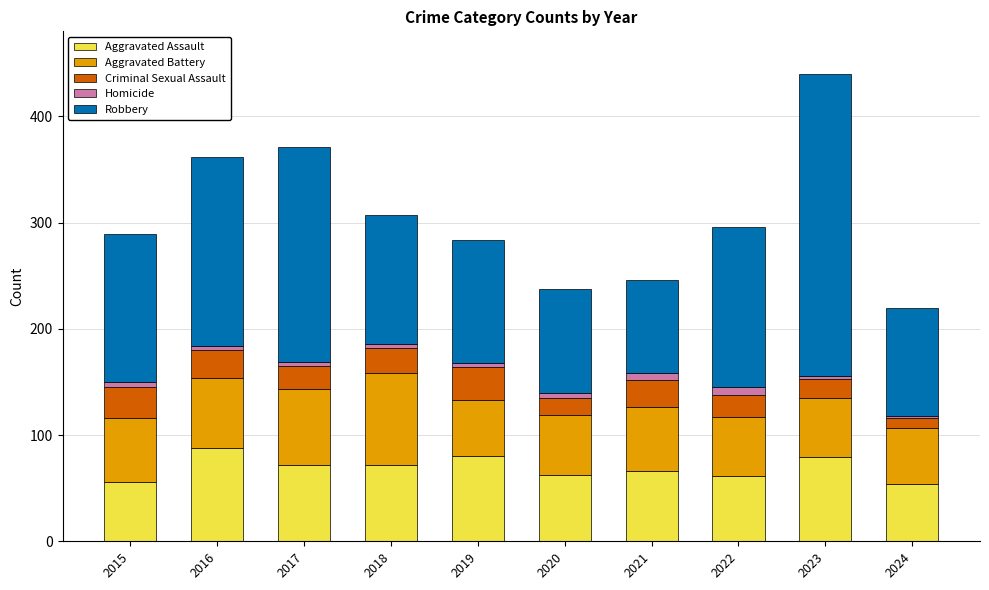

The Aggravated Assault series shows 42 at 2016. True or false?

False